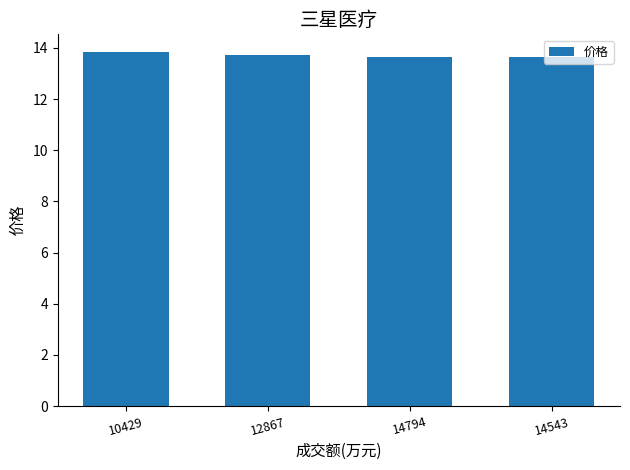

Which category has the highest value across all series?

10429